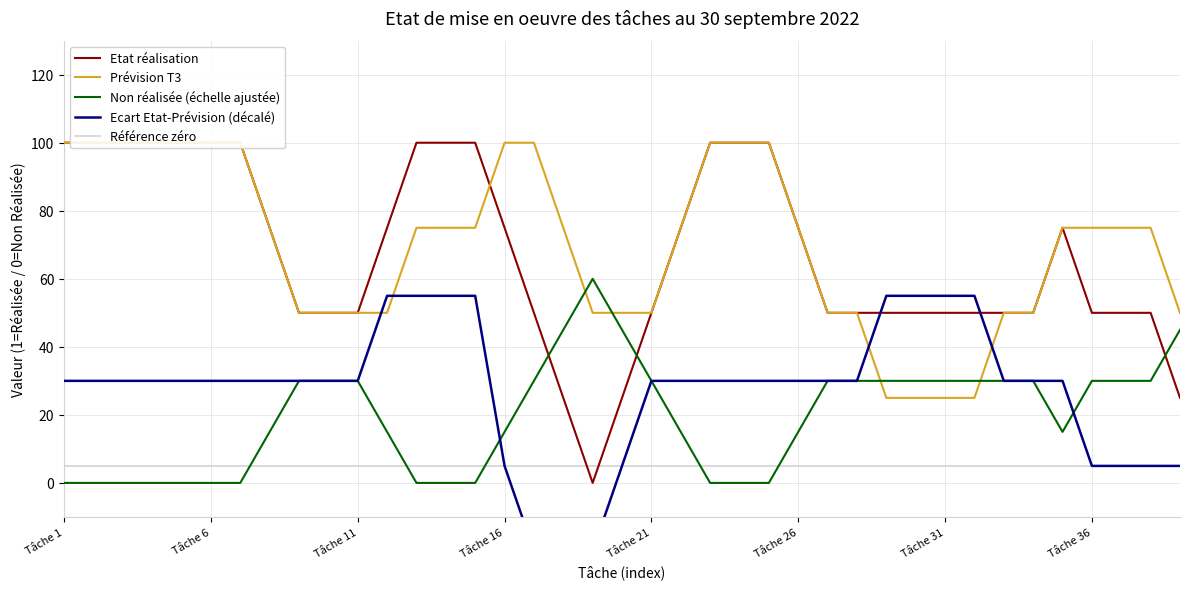

What are all the series names shown in the legend?

Etat réalisation, Prévision T3, Non réalisée (échelle ajustée), Ecart Etat-Prévision (décalé), Référence zéro